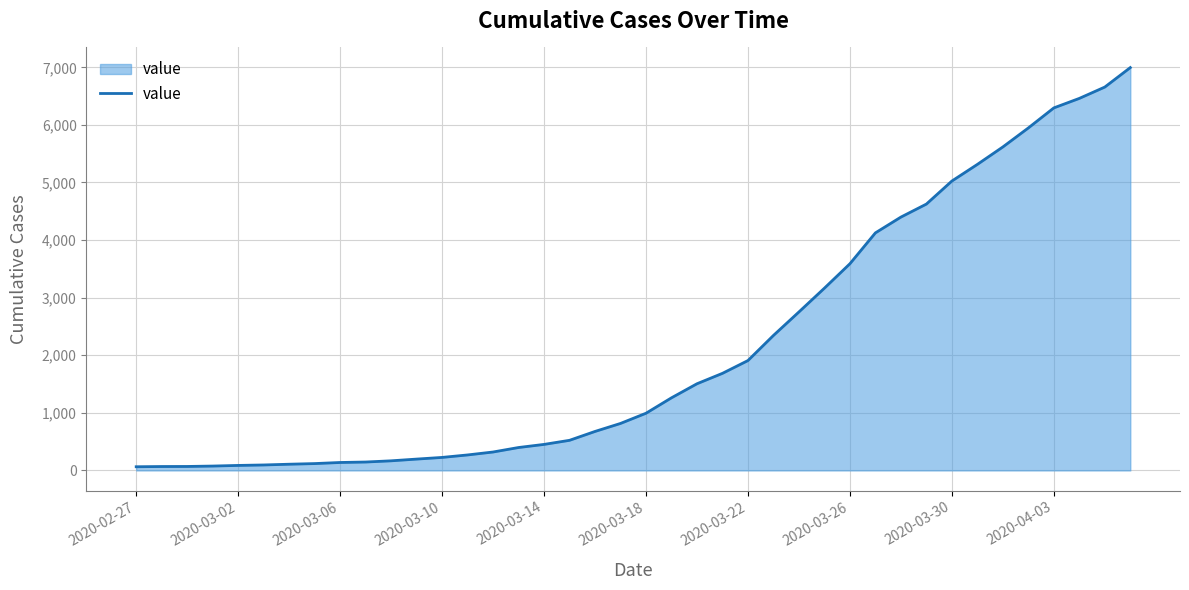

What is the difference between the maximum and minimum values?

6931